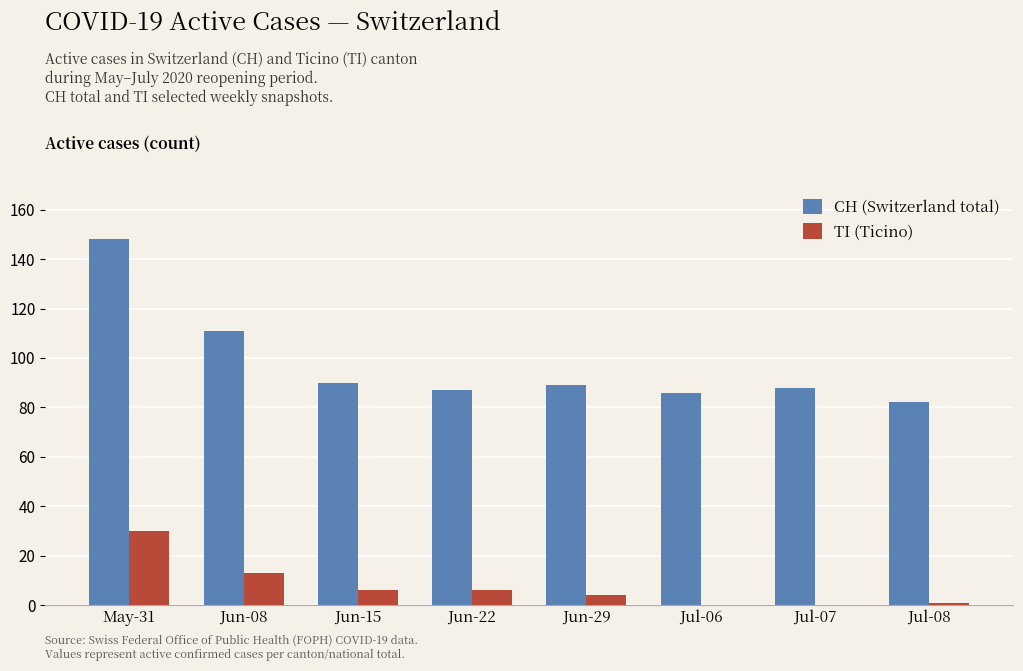

Which series has the largest total across all categories?

CH (Switzerland total)